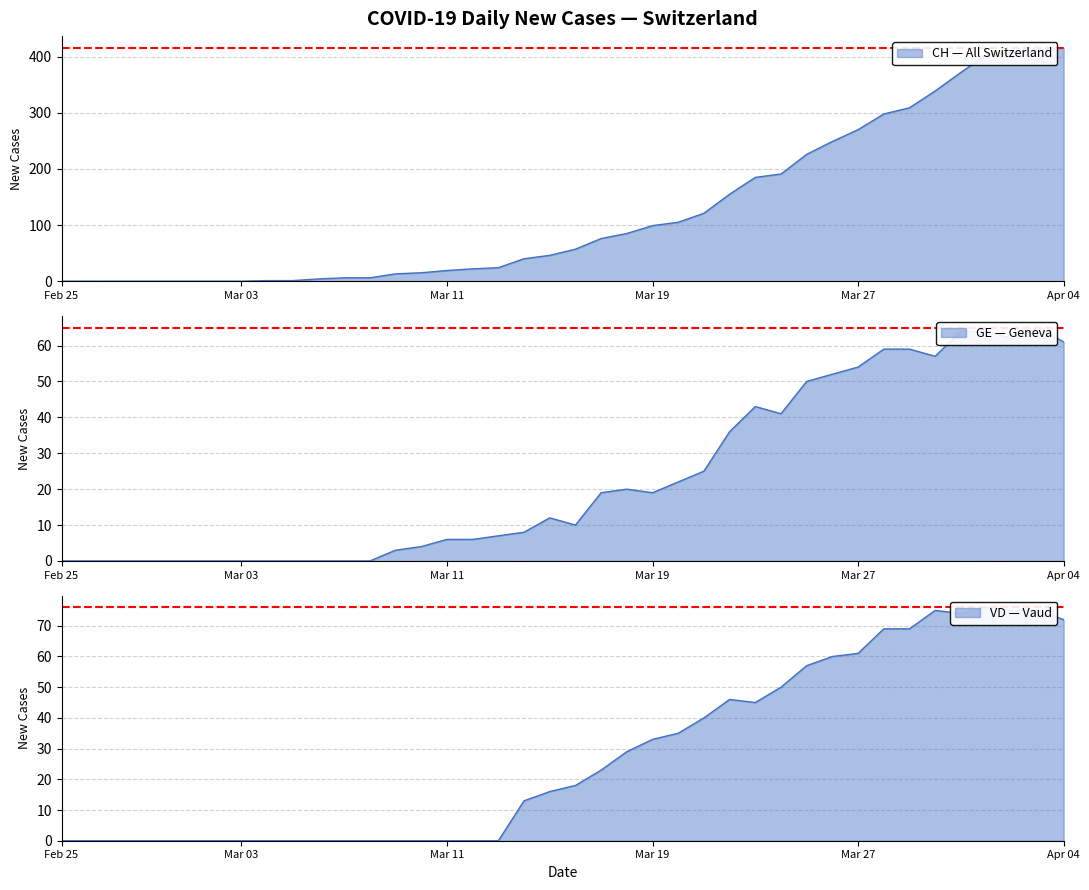

How many lines are shown in the chart?

3